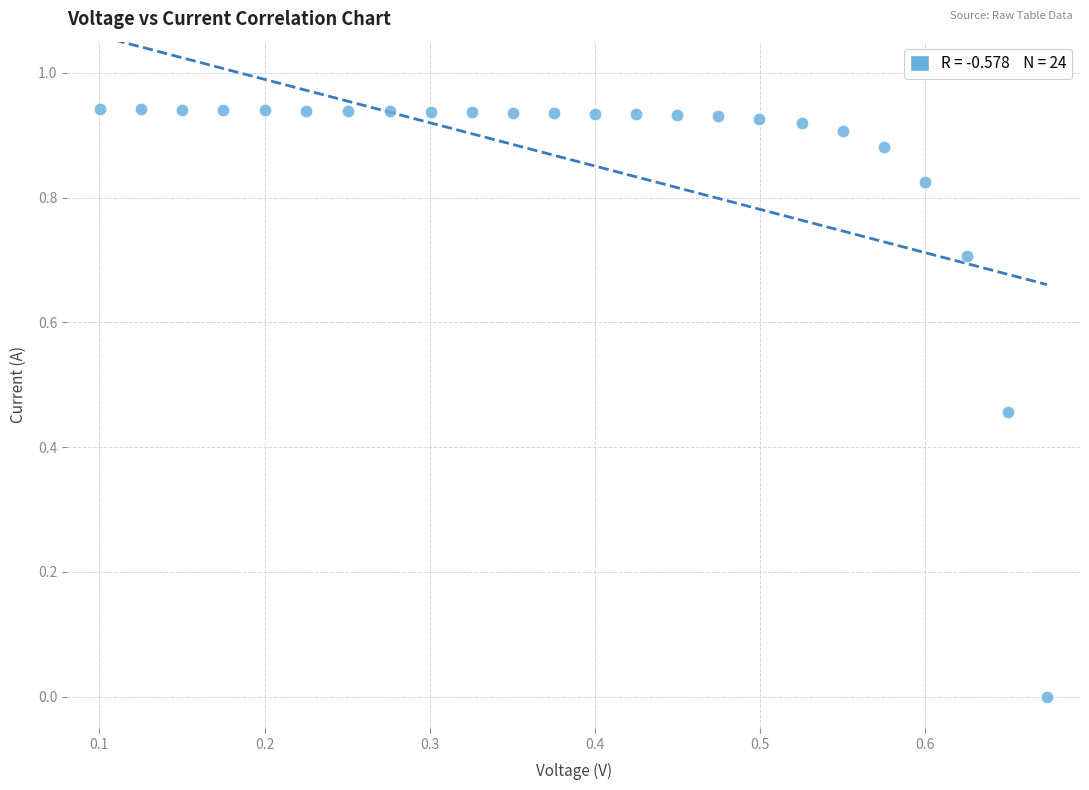

What is the range of X values (max minus min)?

0.6